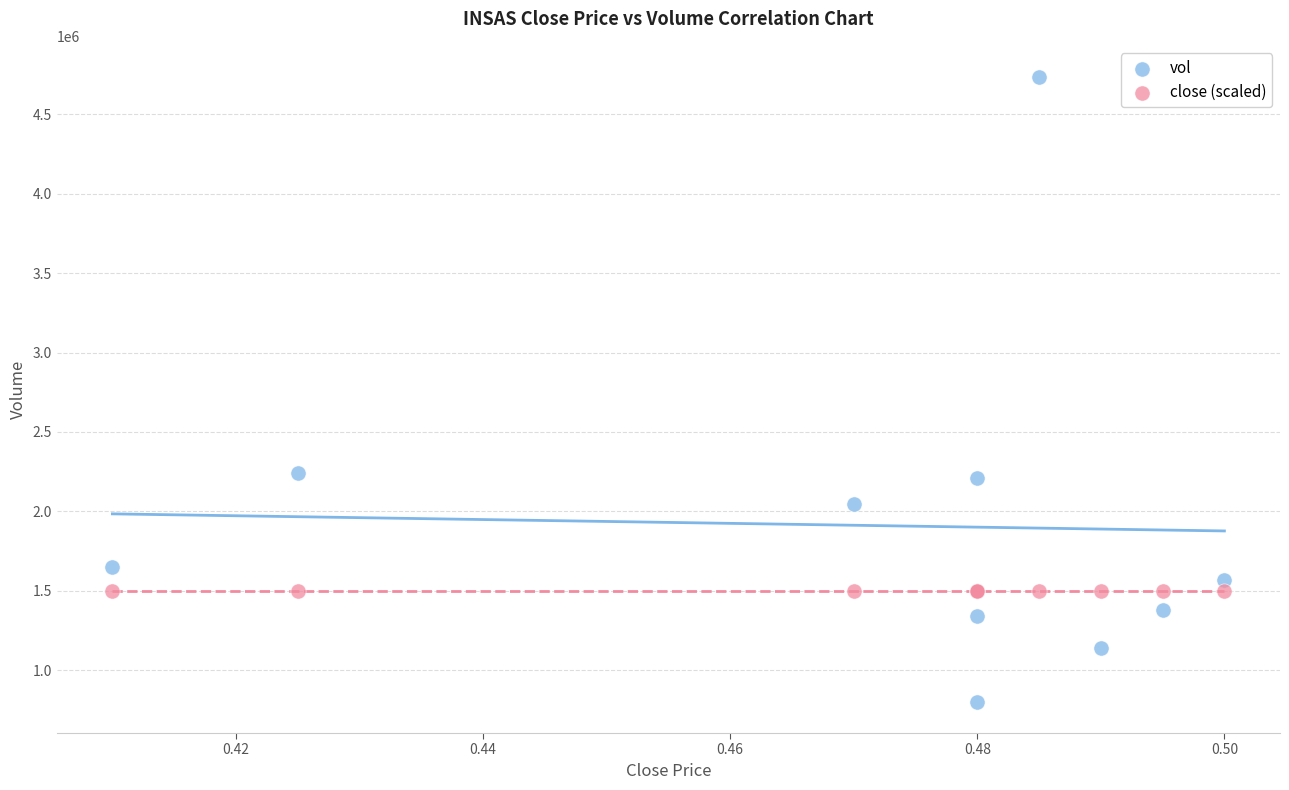

Which series contains the highest Y value?

vol